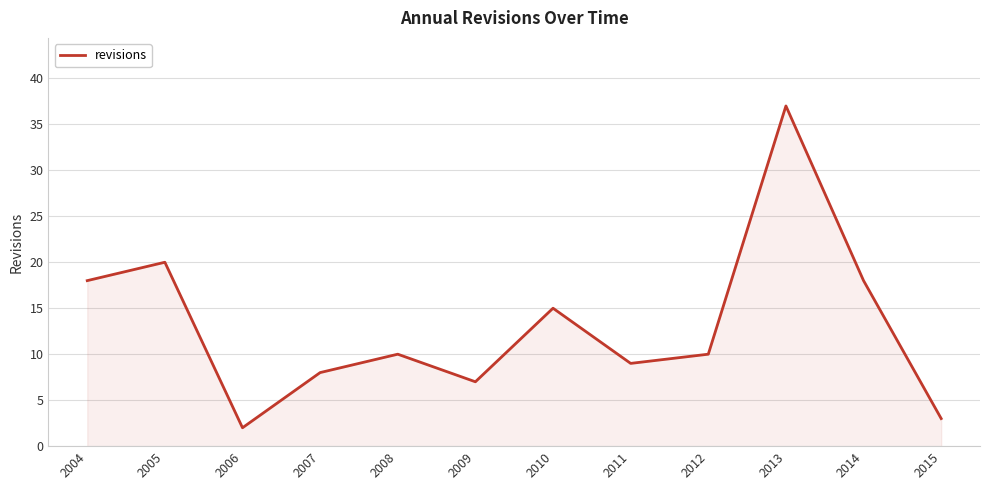

What is the difference between the maximum and minimum values?

35